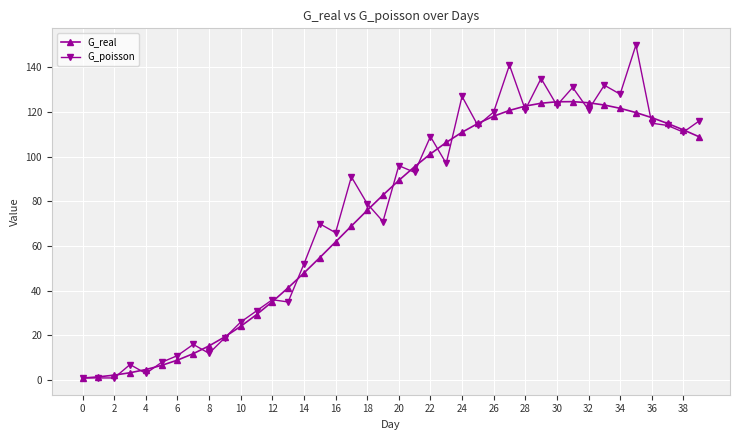

What is the value of the G_real point at the 10th from the left?

19.4